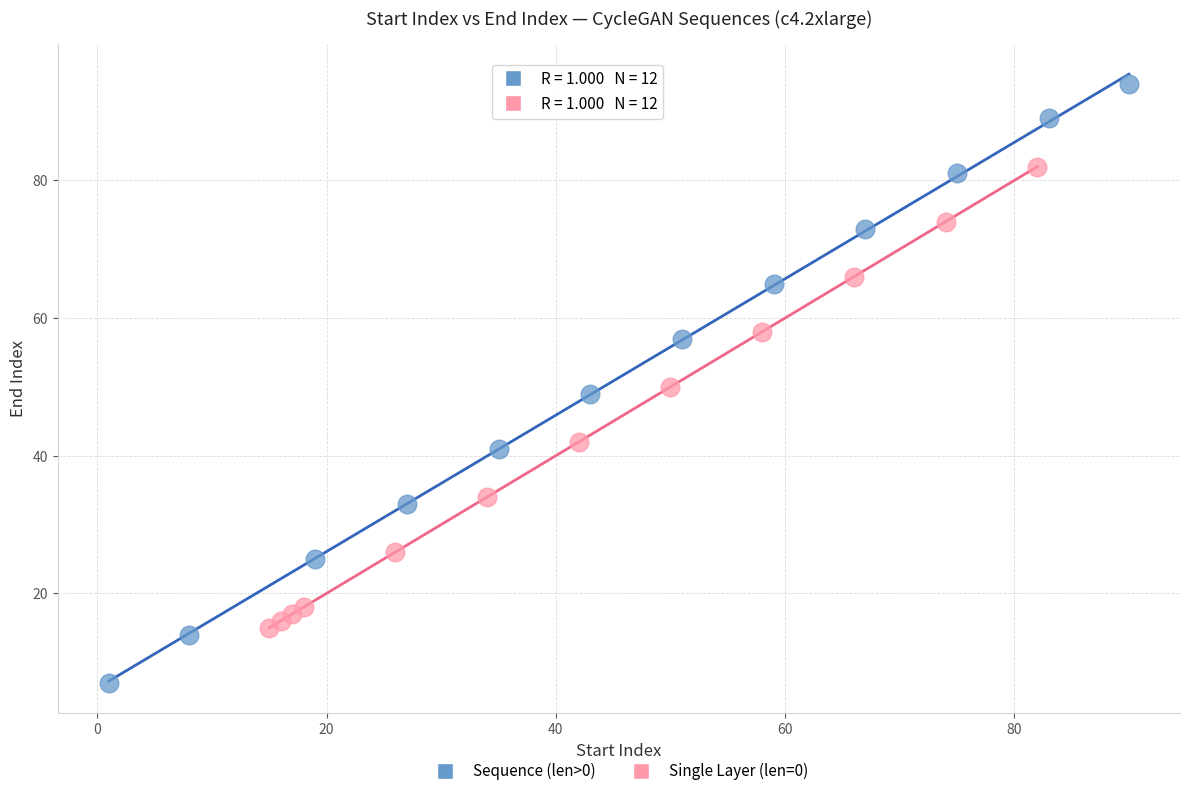

Which series has the largest Y range (max minus min)?

Sequence (len>0)